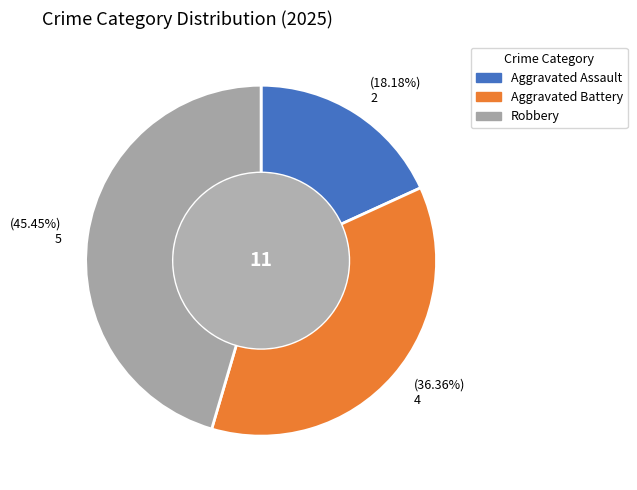

Approximately how many times larger is the value at Aggravated Battery compared to Robbery?

0.8